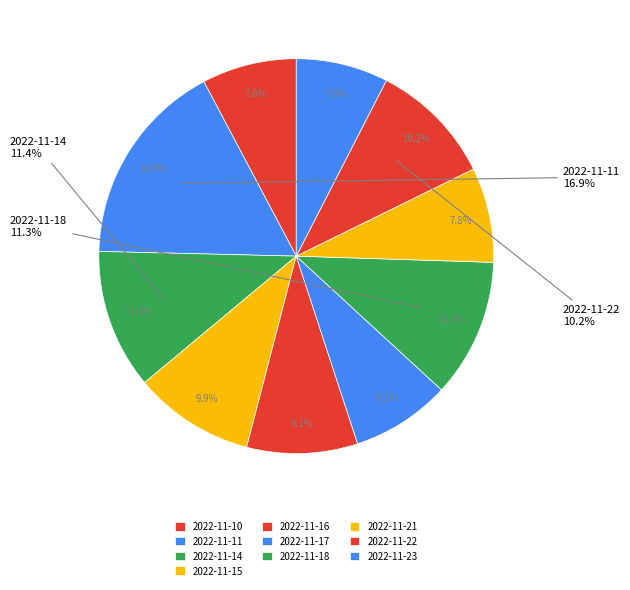

Rank the categories by value from lowest to highest.

2022-11-23, 2022-11-10, 2022-11-21, 2022-11-17, 2022-11-16, 2022-11-15, 2022-11-22, 2022-11-18, 2022-11-14, 2022-11-11